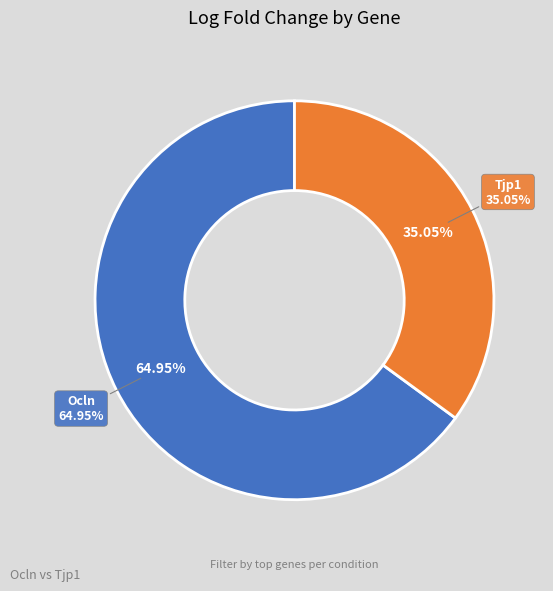

To the nearest percent, what percentage of the pie is Tjp1?

35%